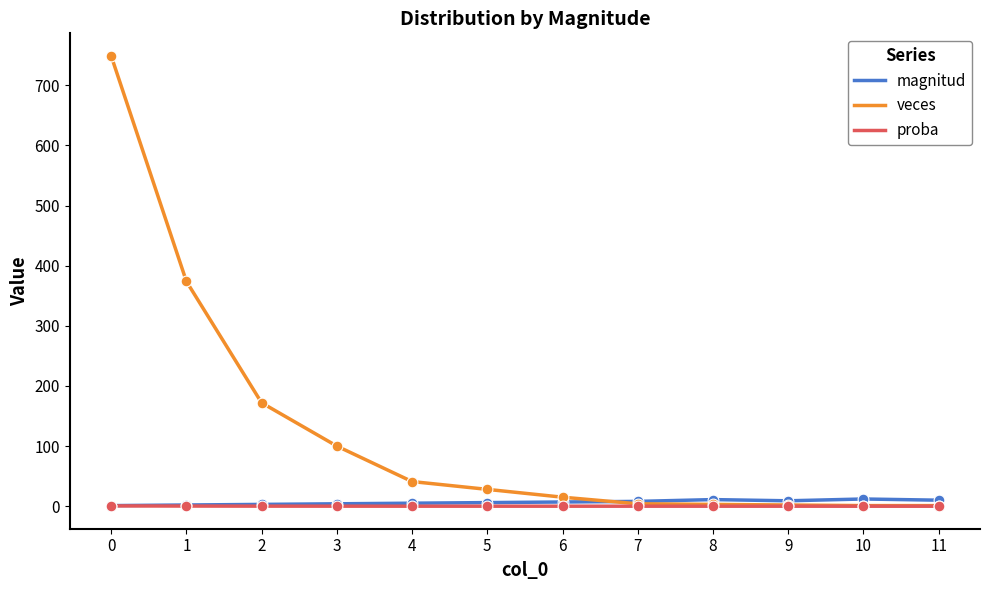

Which series has the widest spread of values?

veces